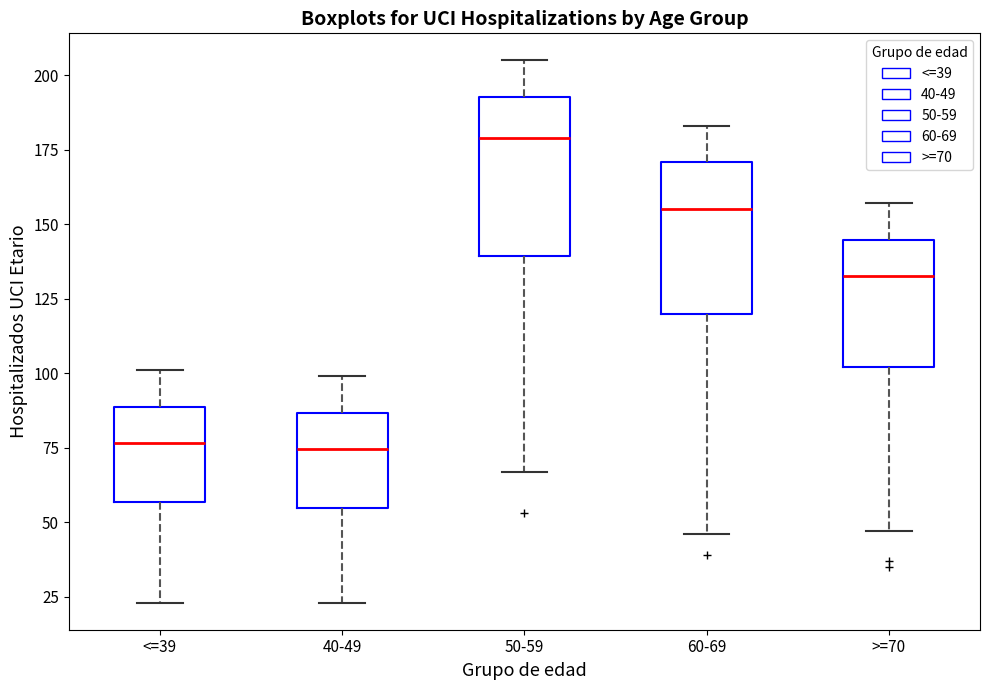

Which box's median line is the highest?

50-59